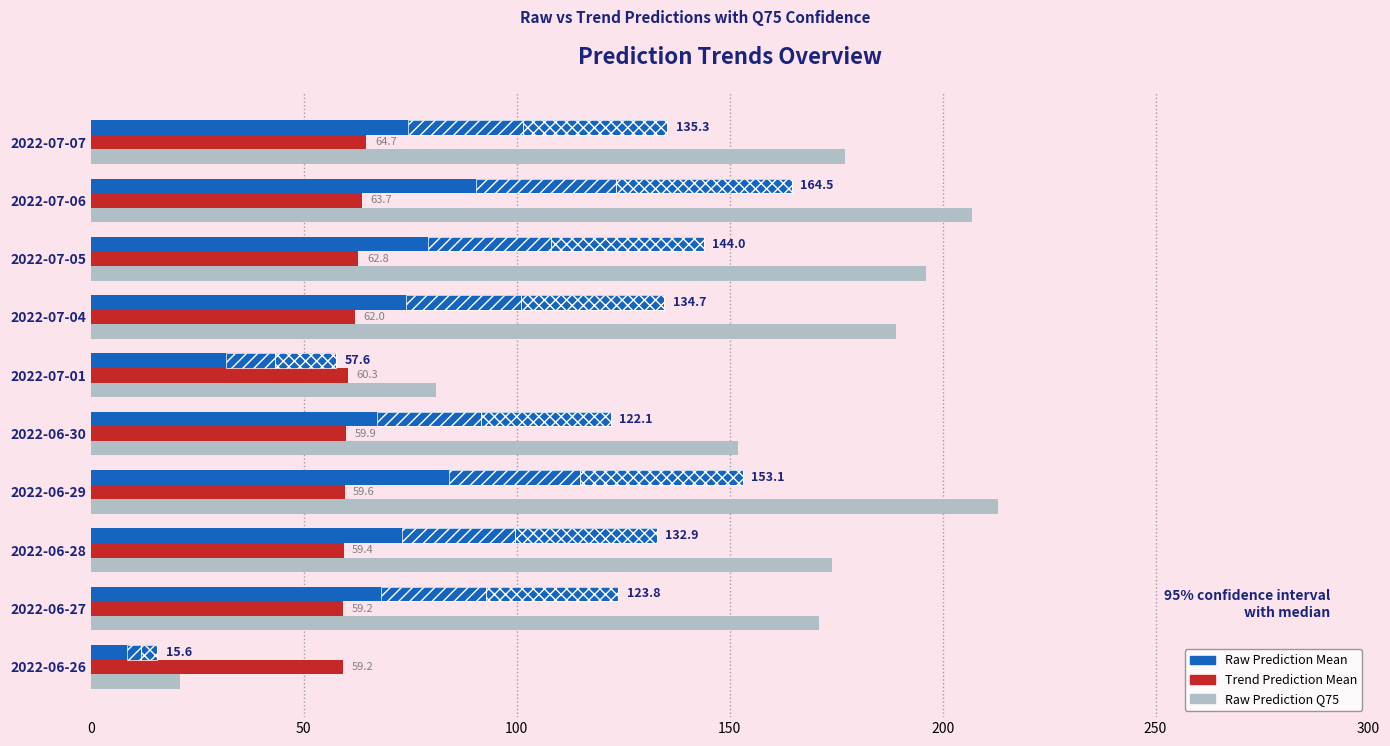

What are all the series names shown in the legend?

Raw Prediction Mean, Trend Prediction Mean, Raw Prediction Q75